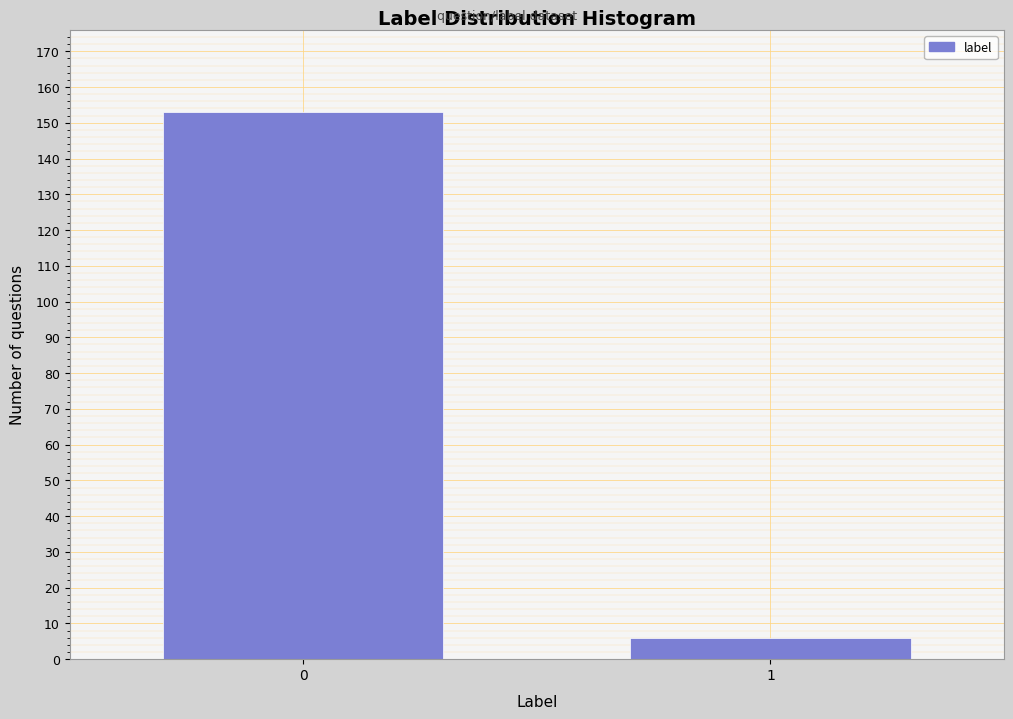

Reading left to right, what are all the values shown in this chart?

0=153	1=6